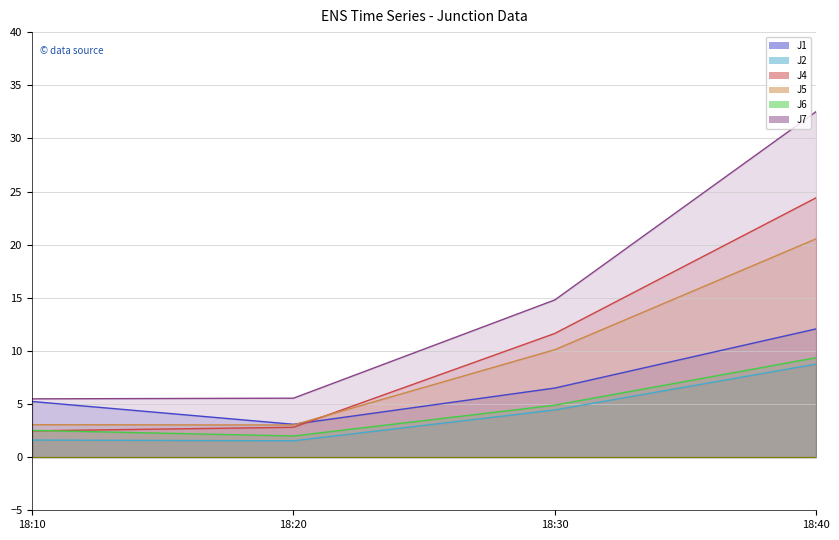

What are all the series names shown in the legend?

J1, J2, J4, J5, J6, J7